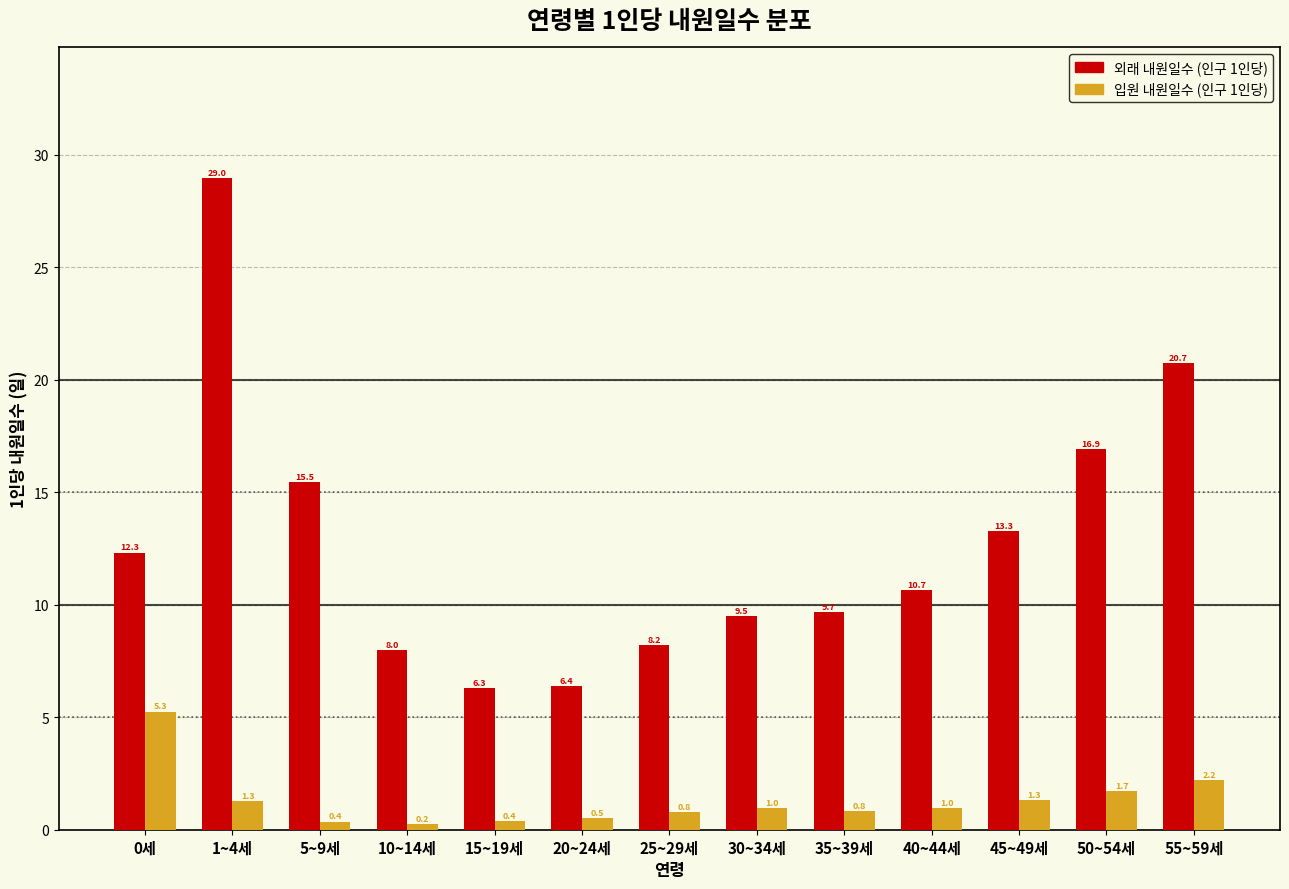

Reading left to right, extract all data points from this chart.

외래 내원일수 (인구 1인당): 12.3	29.0	15.5	8.0	6.3	6.4	8.2	9.5	9.7	10.7	13.3	16.9	20.7
입원 내원일수 (인구 1인당): 5.3	1.3	0.4	0.2	0.4	0.5	0.8	1.0	0.8	1.0	1.3	1.7	2.2